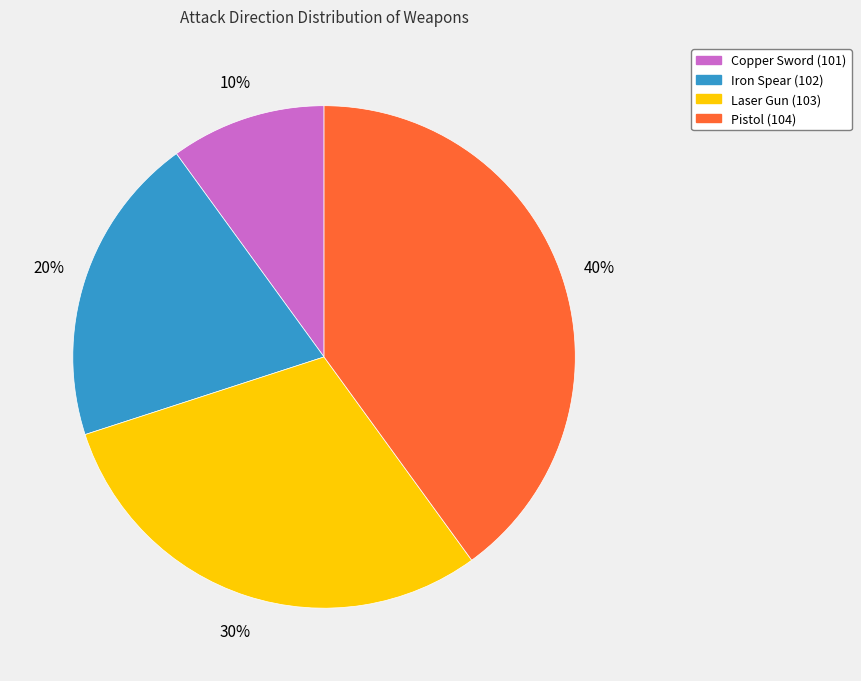

Approximately how many times larger is the value at Laser Gun (103) compared to Iron Spear (102)?

1.5